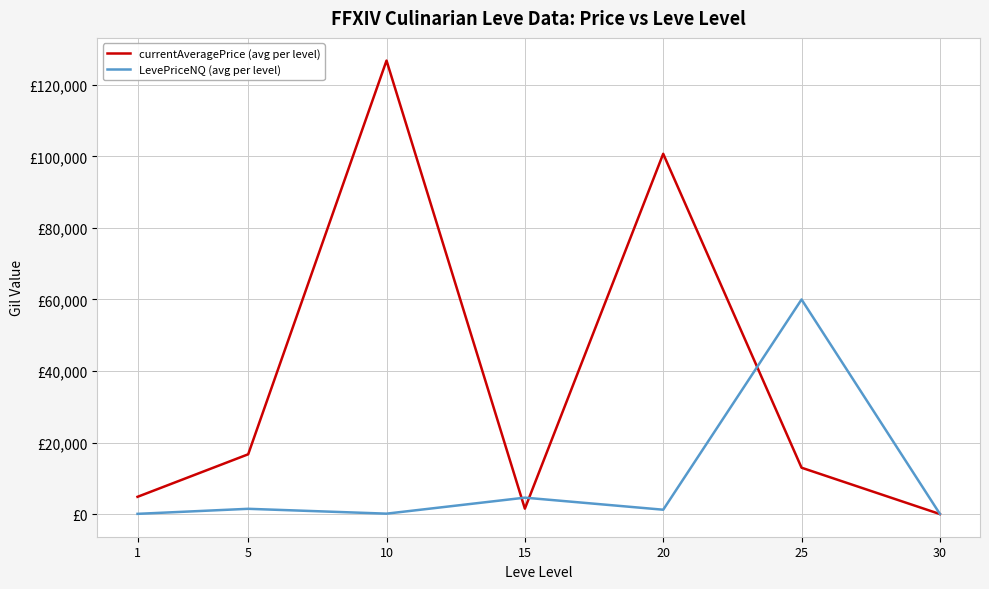

Where is the first local maximum for currentAveragePrice (avg per level)?

10